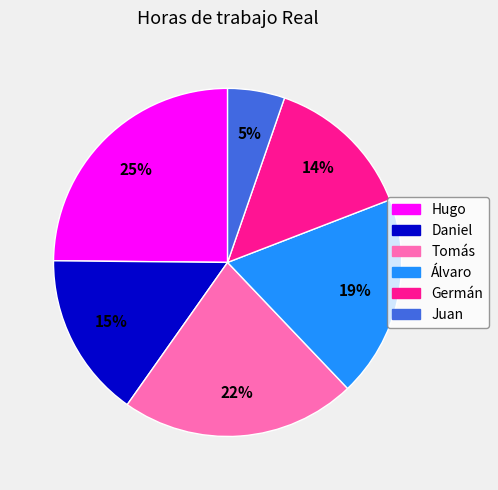

Does Juan represent more than half of the total?

No